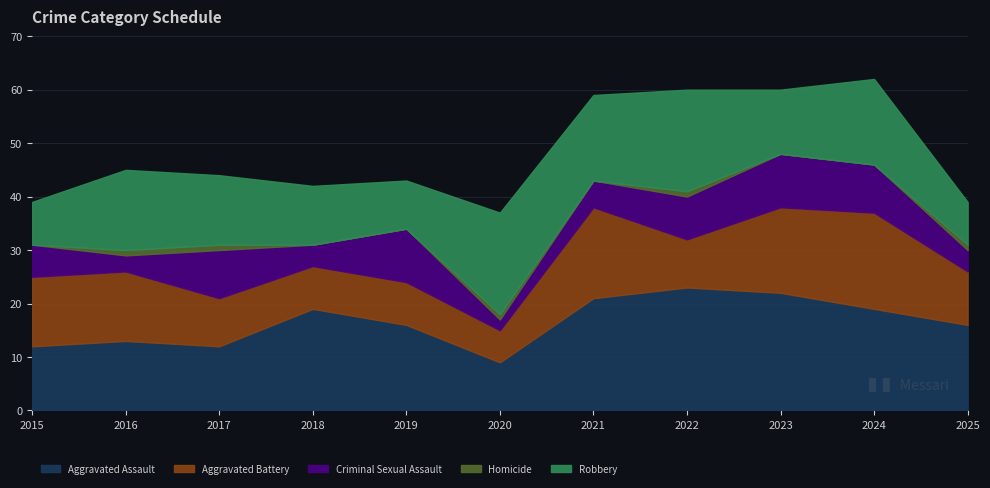

At which category is the sum across all series the highest?

2024